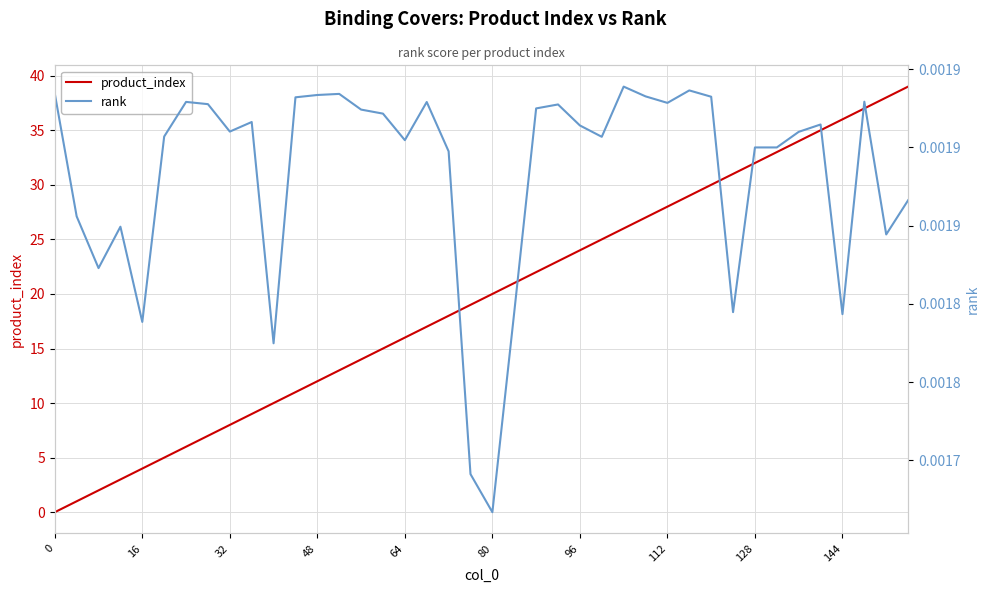

Does the chart display data point markers on the line(s)?

No